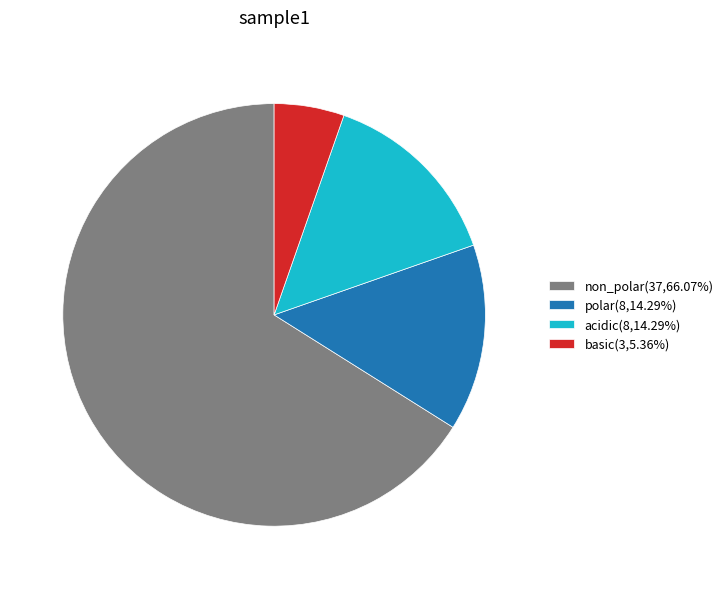

Is the sum of non_polar and acidic greater than half?

Yes